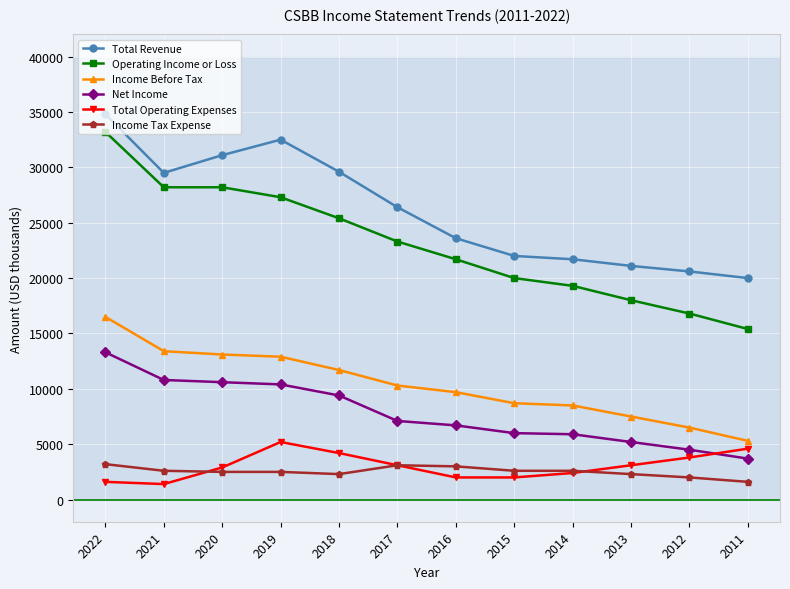

At how many categories does at least one series exceed 13888?

12